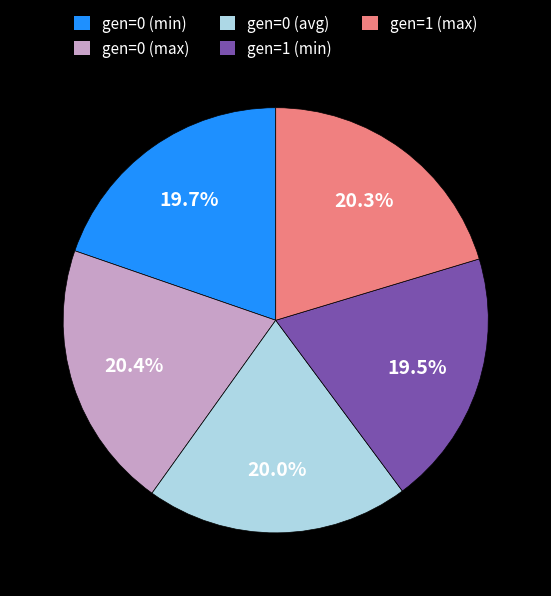

The gen=0 (max) slice represents 20% of the pie. True or false?

True